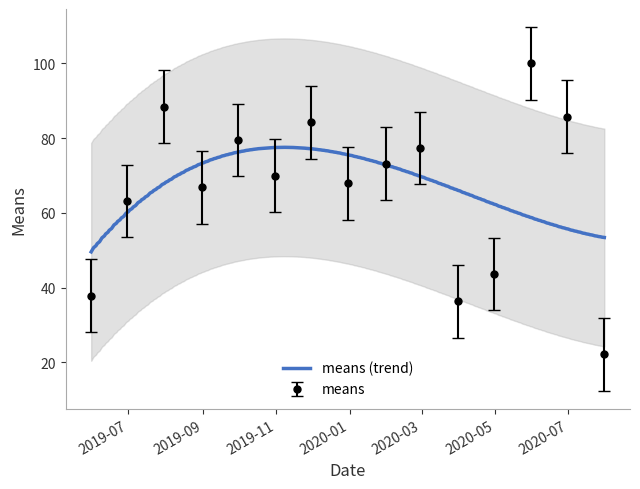

Where is the first local minimum?

2019-08-31